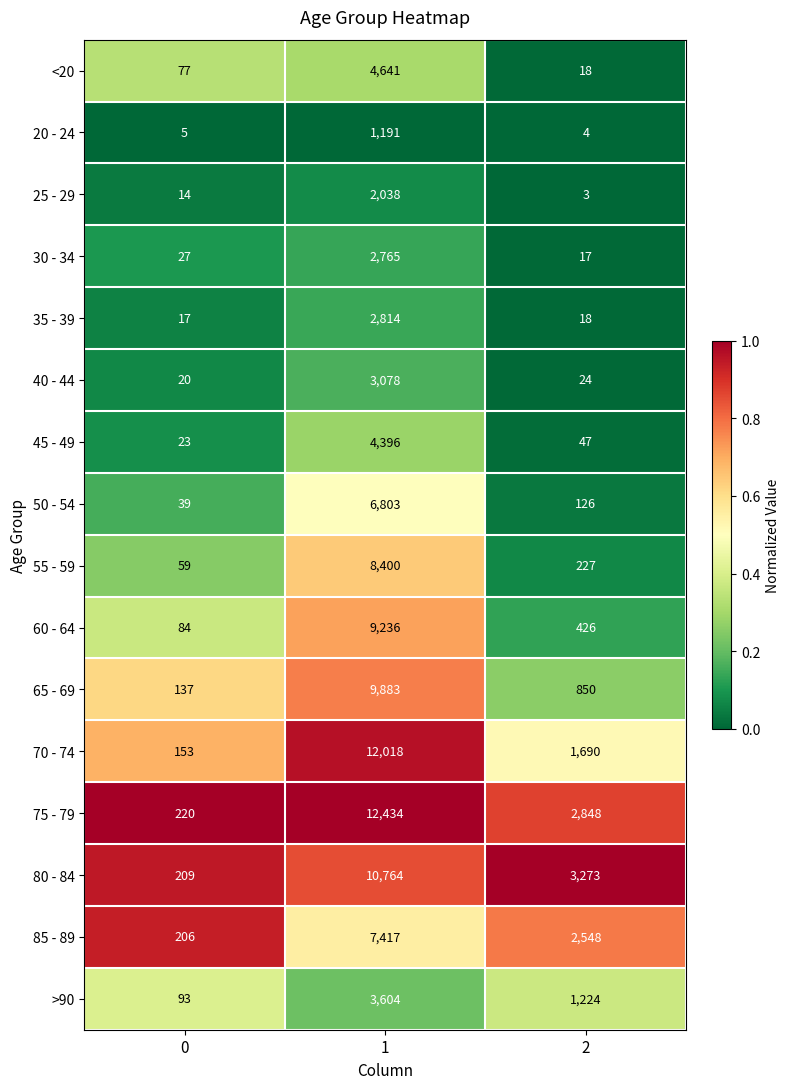

Which series changed the most between 0 and 1?

75 - 79